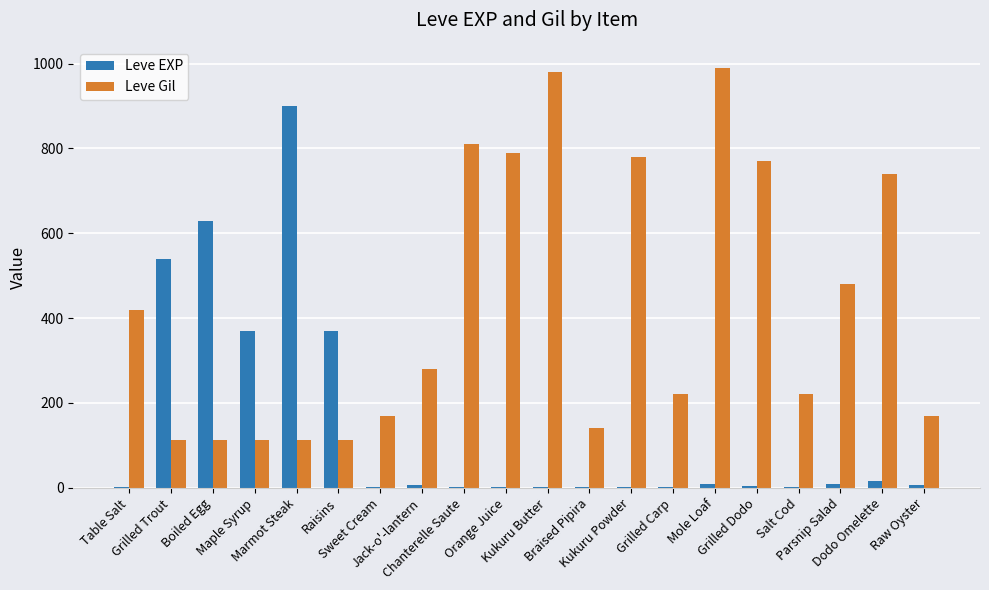

What is the maximum value for Leve EXP?

900